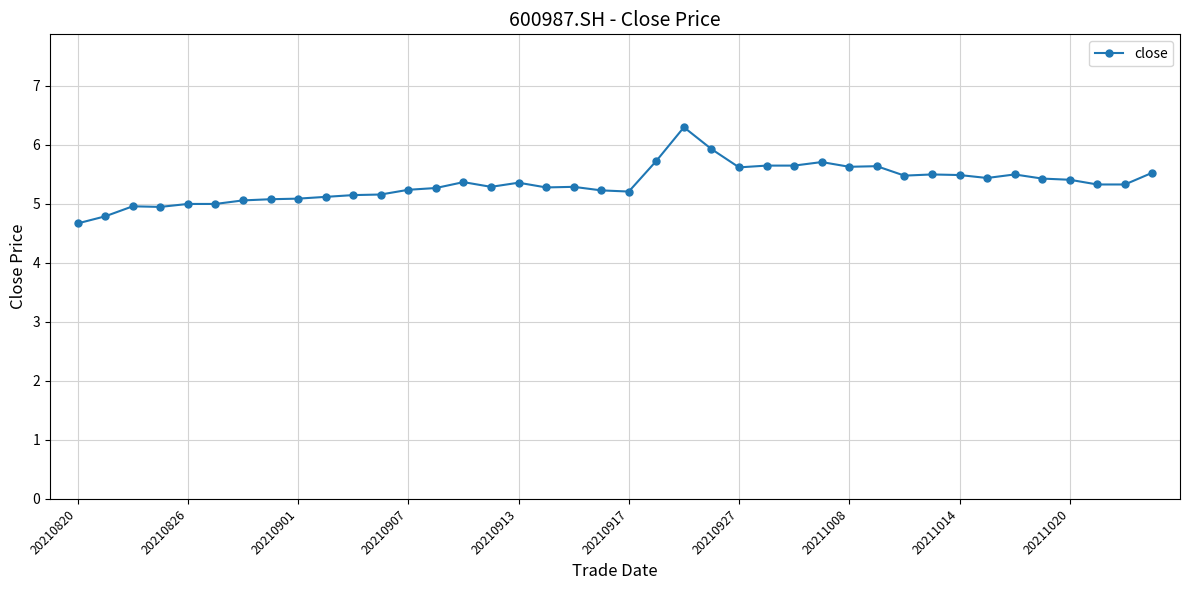

True or false: the data has more than 2 interior local peaks.

True